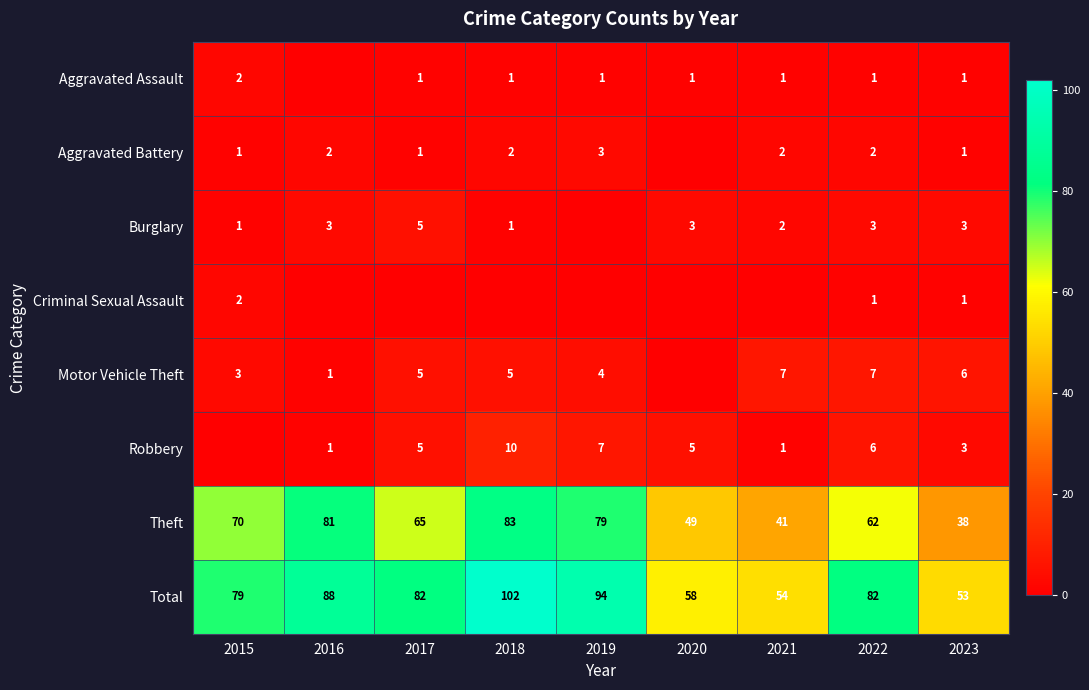

True or false: Aggravated Battery has a value of 1 at 2023.

True